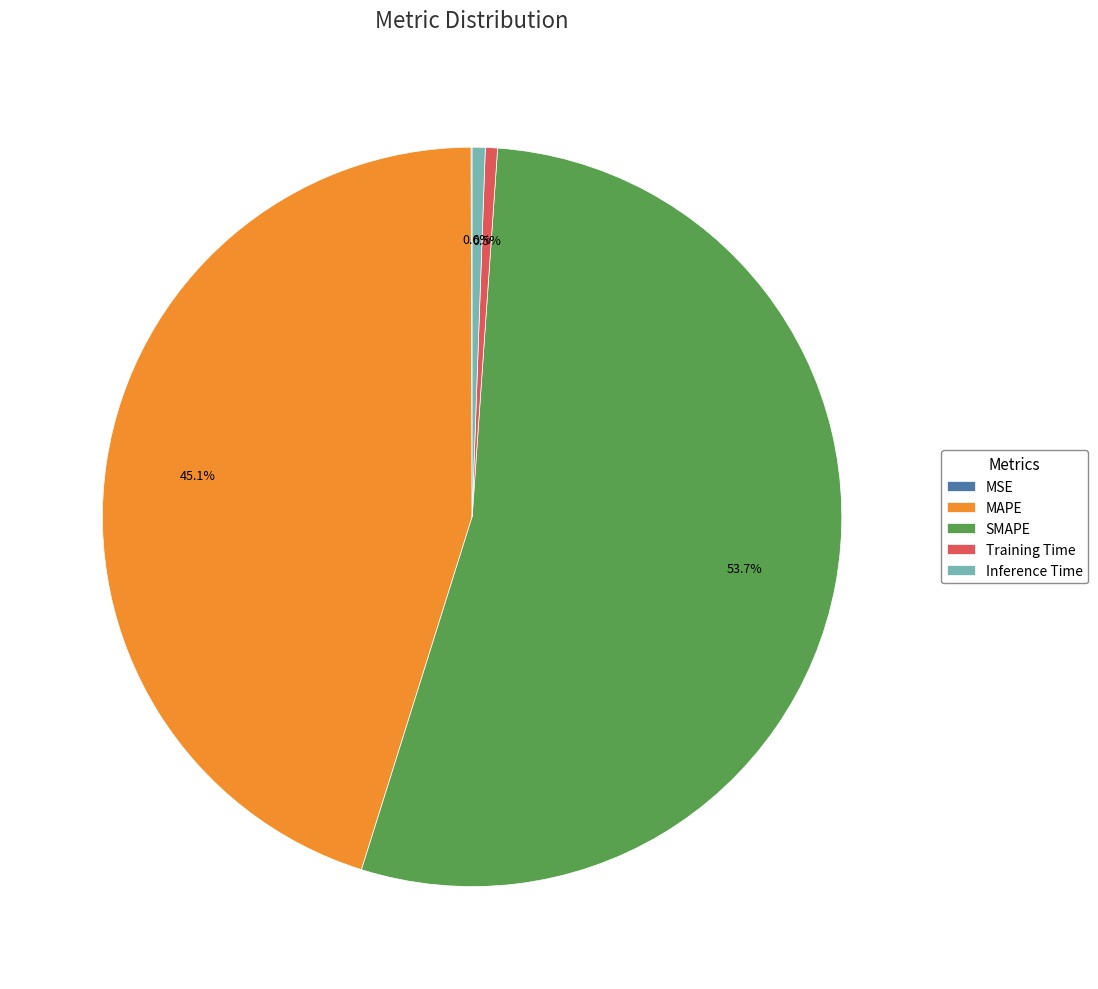

To the nearest percent, what is the average slice percentage?

20%